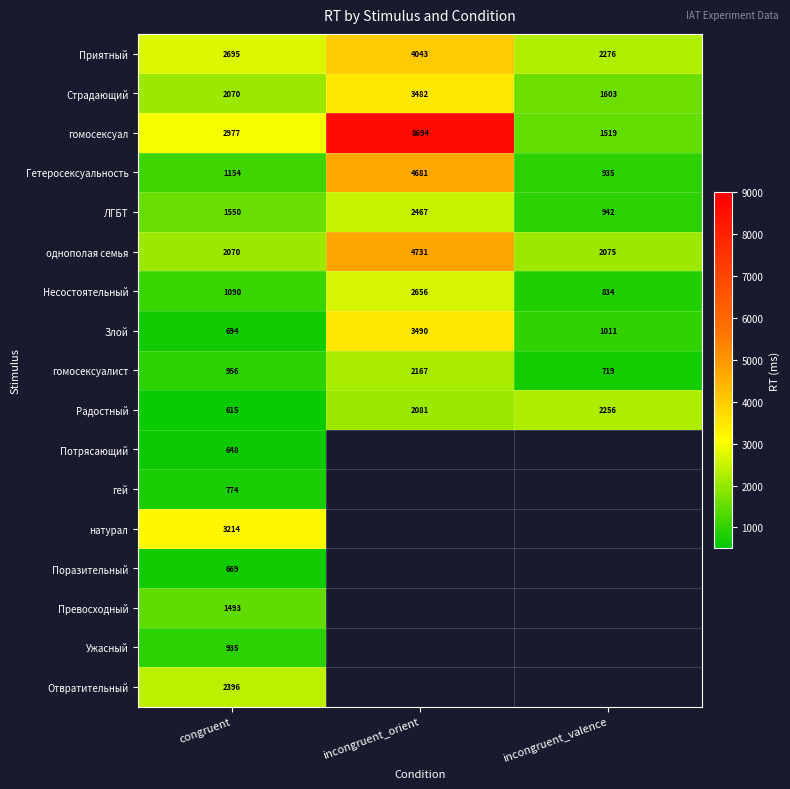

What is the difference between the highest and lowest values at incongruent_valence?

1557.0